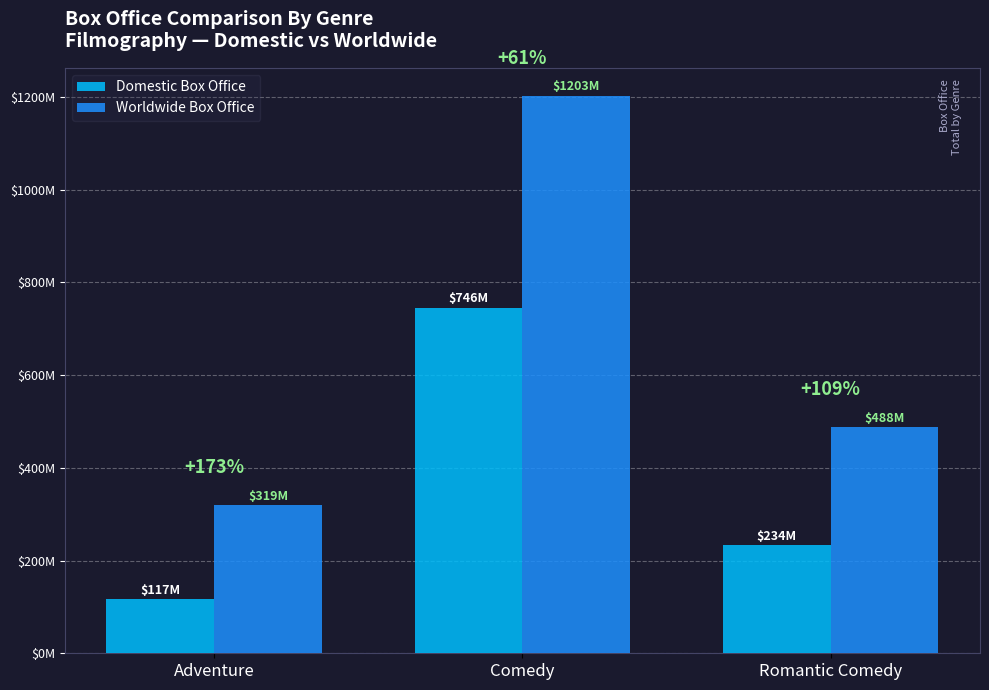

Does the chart contain stacked bars?

No